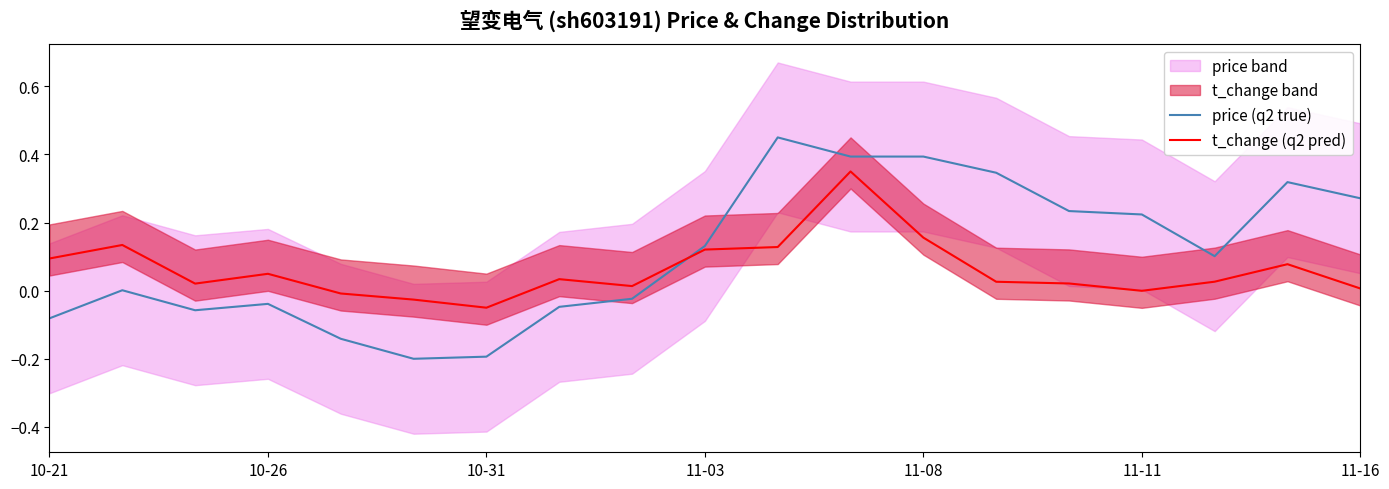

After their last crossing, which series has the higher values: t_change (q2 pred) or price (q2 true)?

price (q2 true)